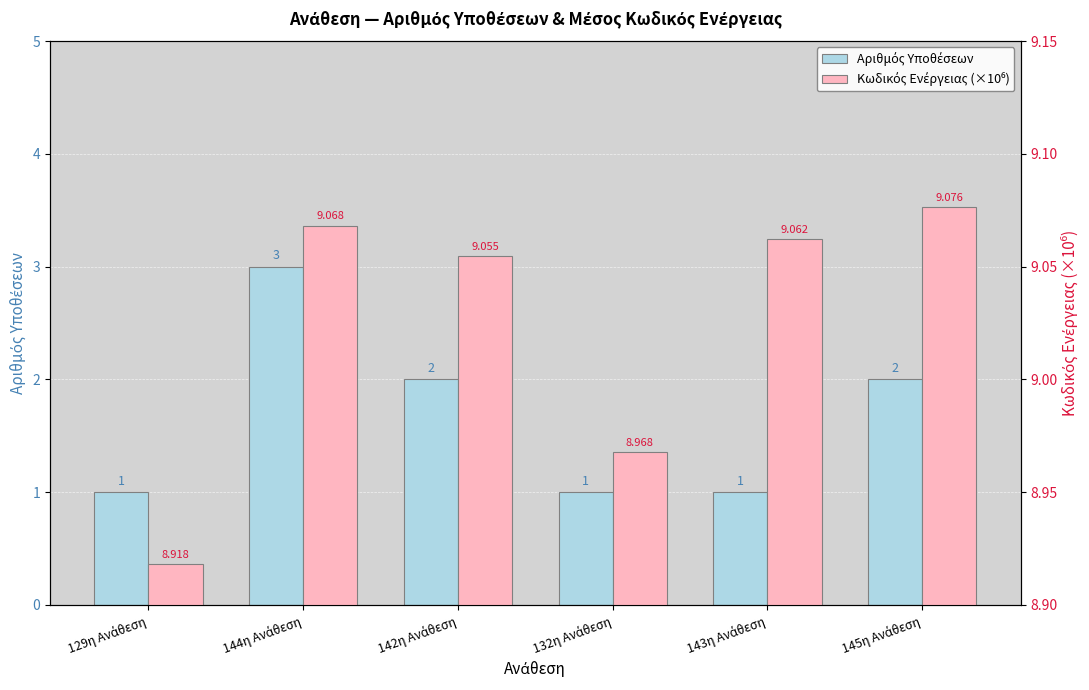

What are all the series names shown in the legend?

Αριθμός Υποθέσεων, Κωδικός Ενέργειας (×10⁶)